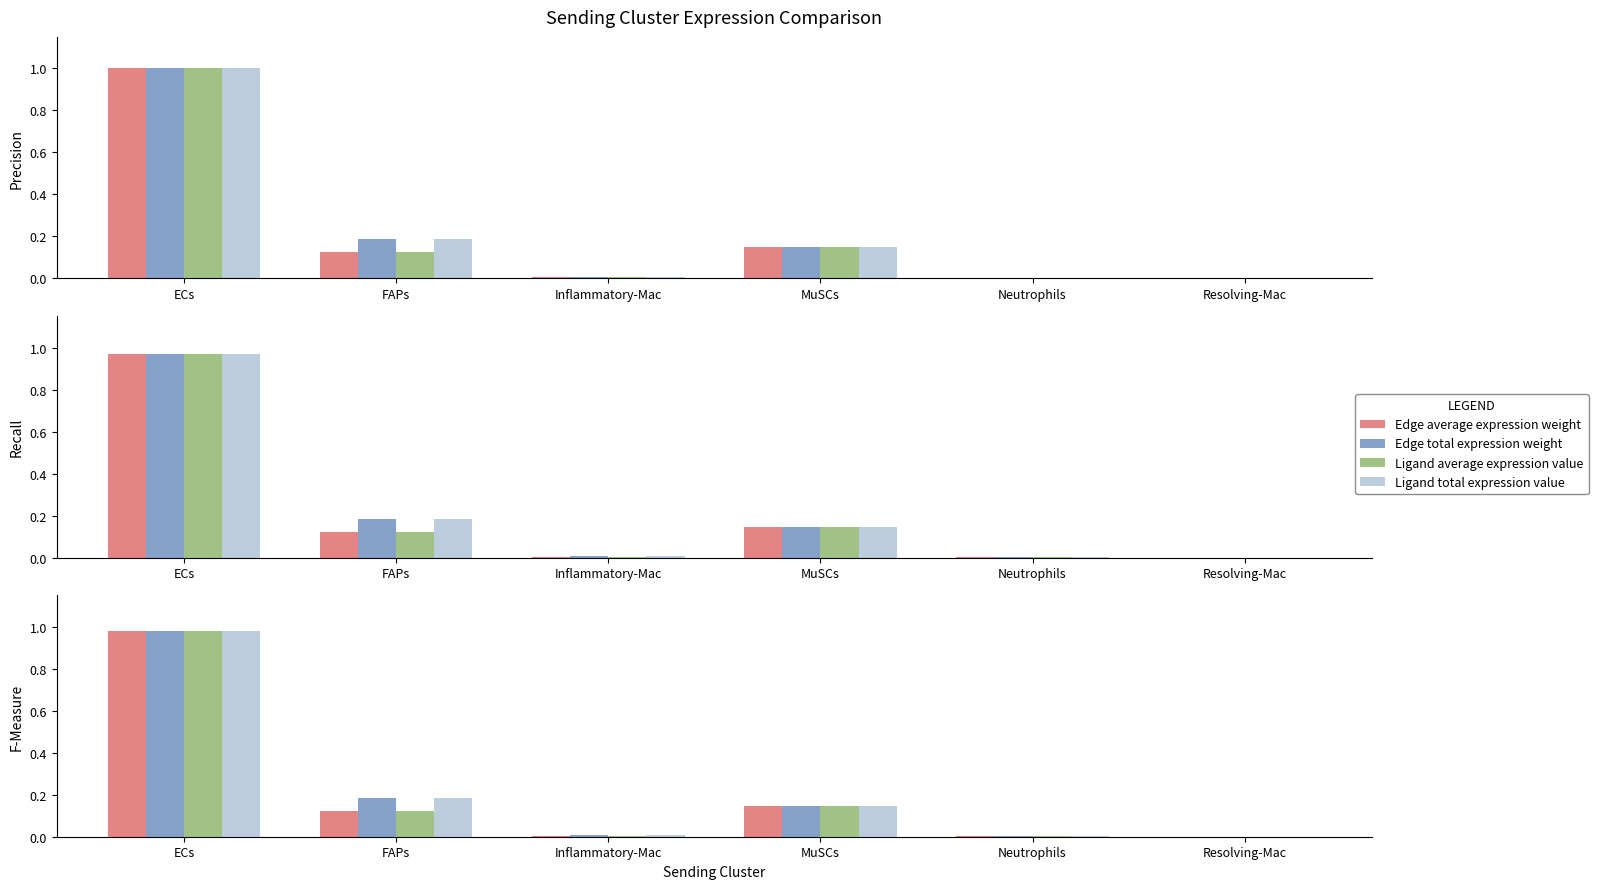

List the labels in order of Edge total expression weight value, largest first.

ECs, FAPs, MuSCs, Inflammatory-Mac, Neutrophils, Resolving-Mac